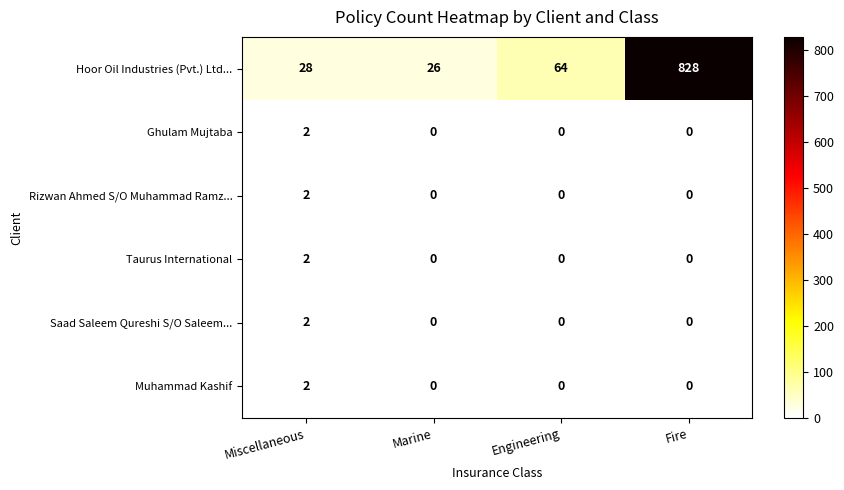

Which series has the largest range (max minus min)?

Hoor Oil Industries (Pvt.) Ltd...